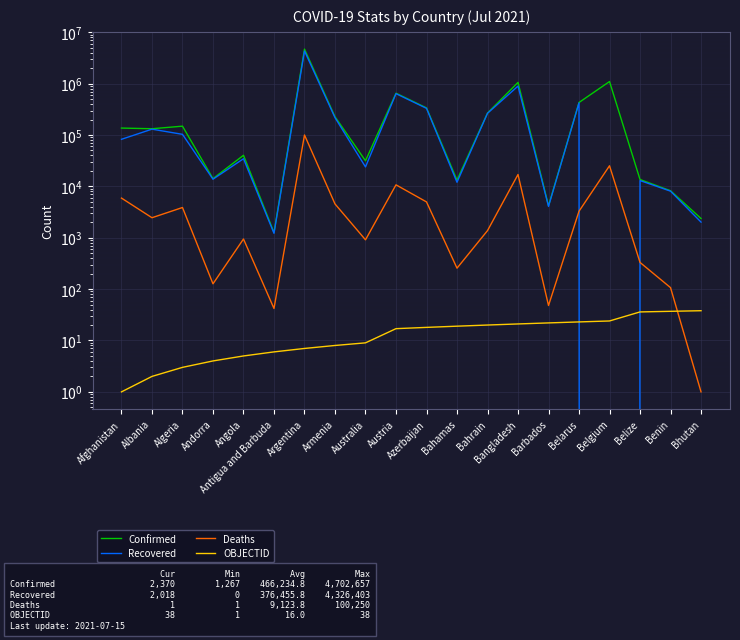

List the labels in order of Confirmed value, largest first.

Argentina, Belgium, Bangladesh, Austria, Belarus, Azerbaijan, Bahrain, Armenia, Algeria, Afghanistan, Albania, Angola, Australia, Andorra, Belize, Bahamas, Benin, Barbados, Bhutan, Antigua and Barbuda